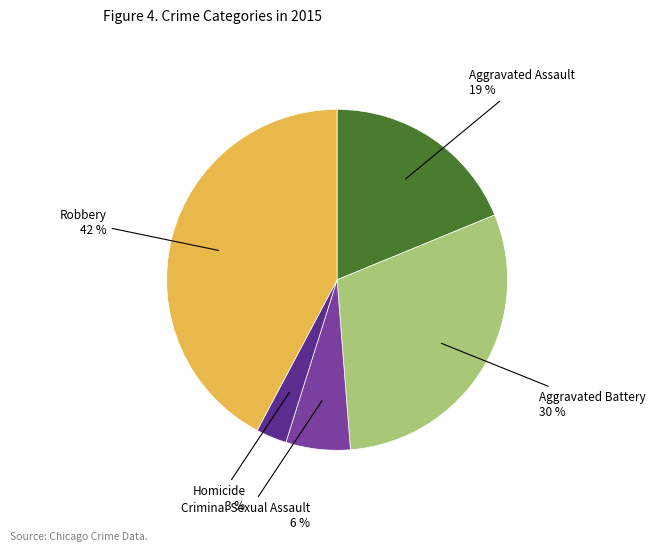

Does any single category account for the majority?

No